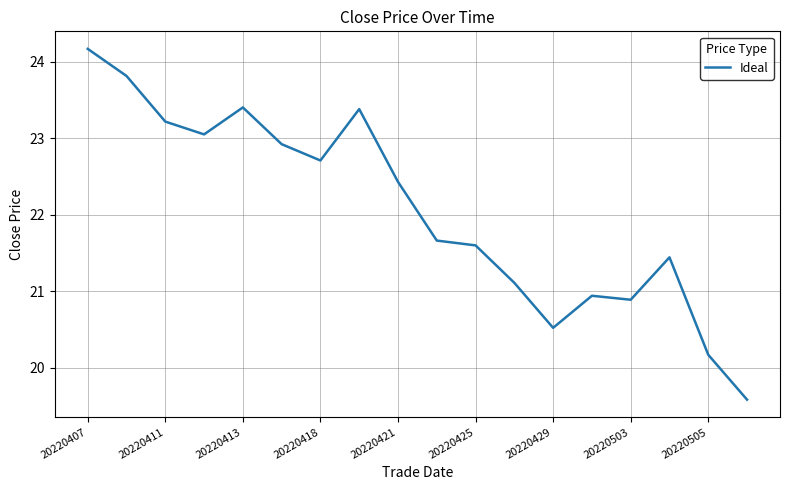

Is this an area chart (filled region under the line)?

No